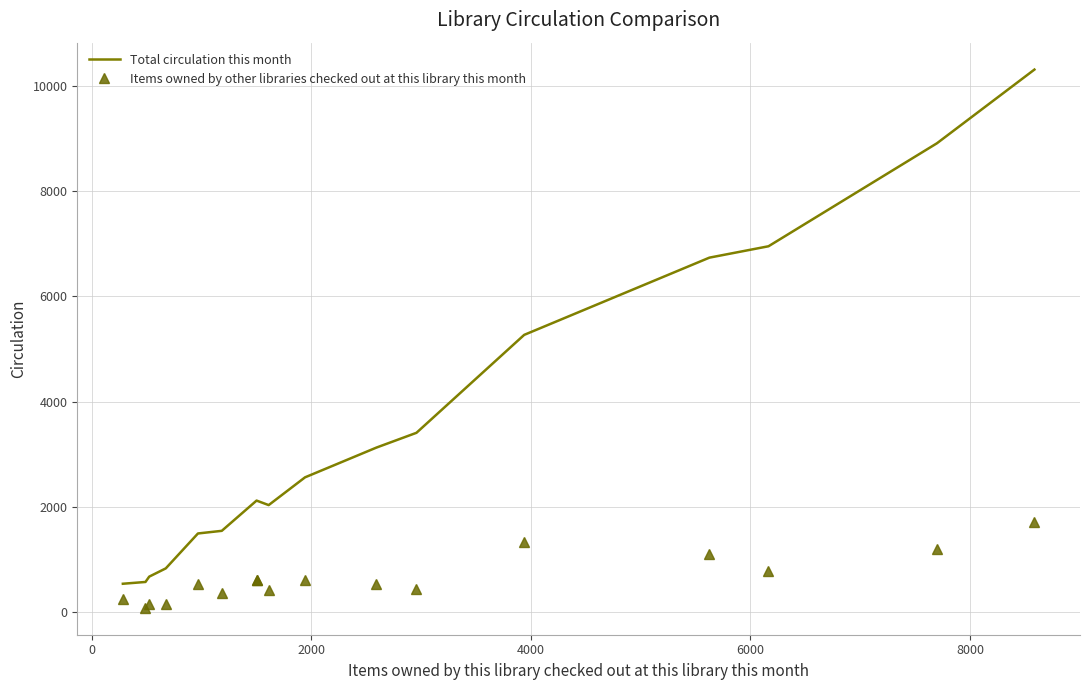

True or false: Total circulation this month and Items owned by other libraries checked out at this library this month intersect in this chart.

False